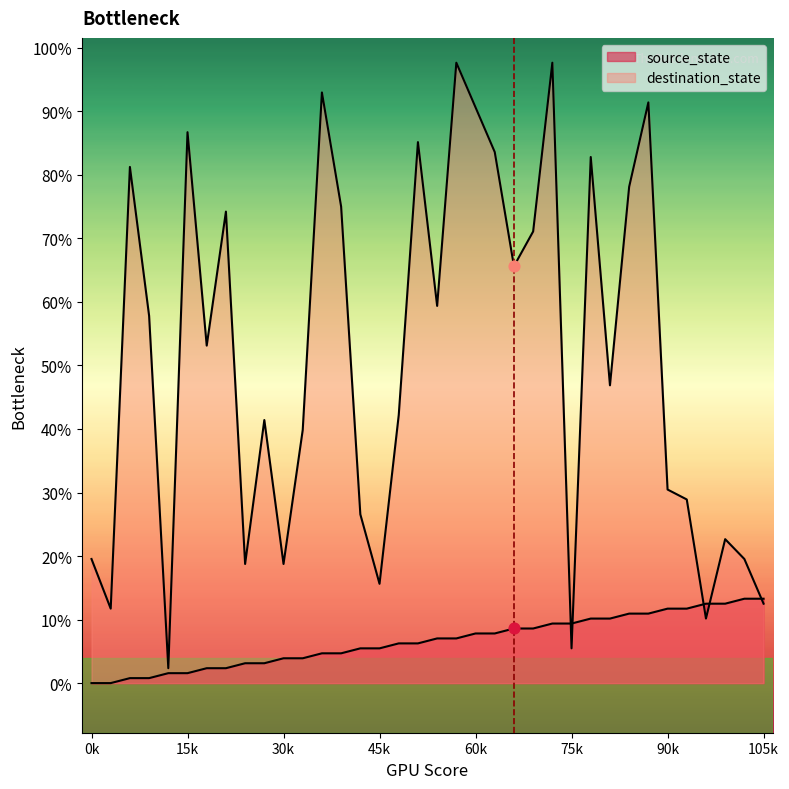

What is the total value across all series at 13?

102